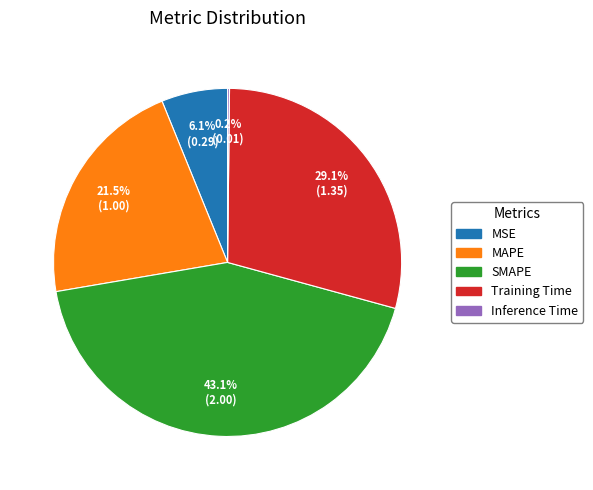

Does SMAPE represent more than half of the total?

No